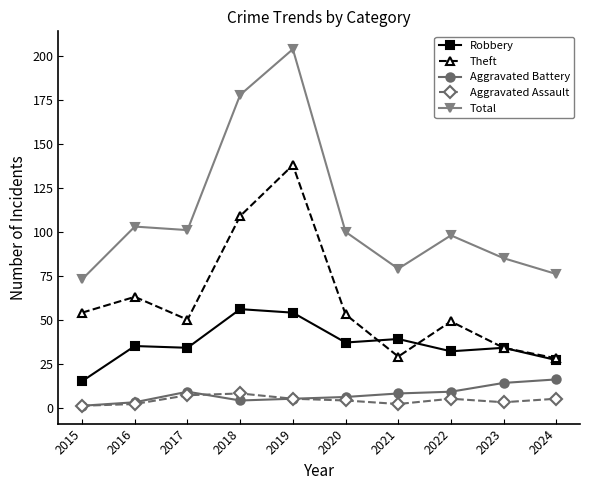

True or false: Total and Theft intersect in this chart.

False